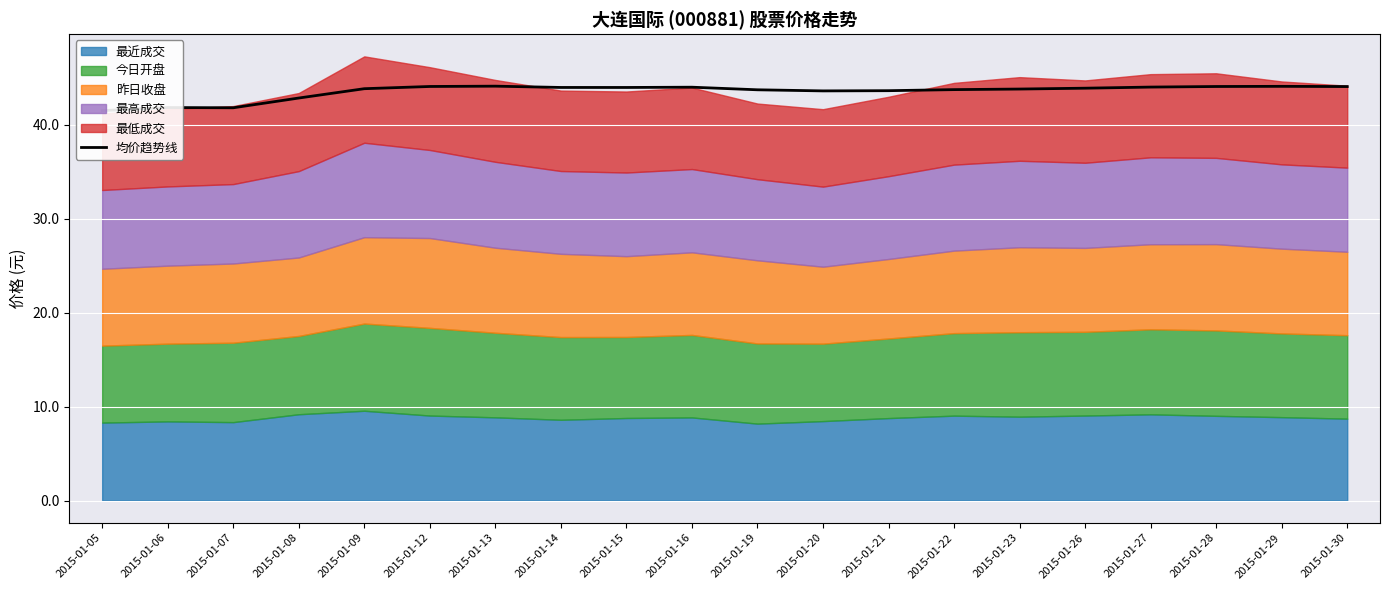

What is the maximum value shown in the chart?

44.1